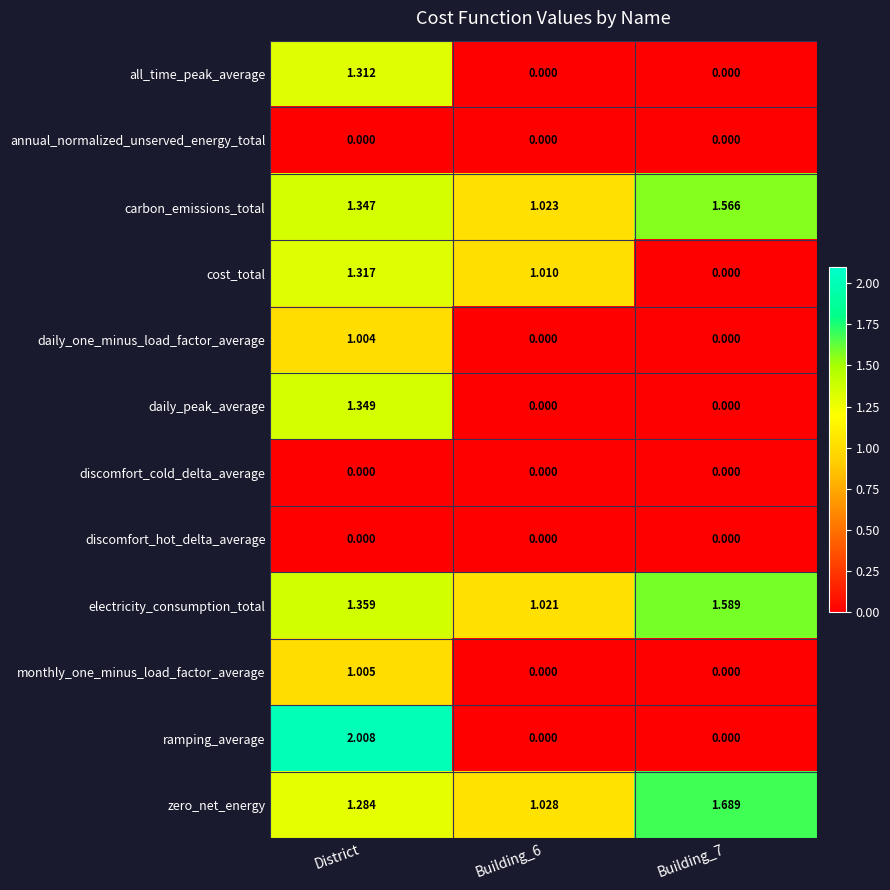

How many categories are shown in the chart?

3